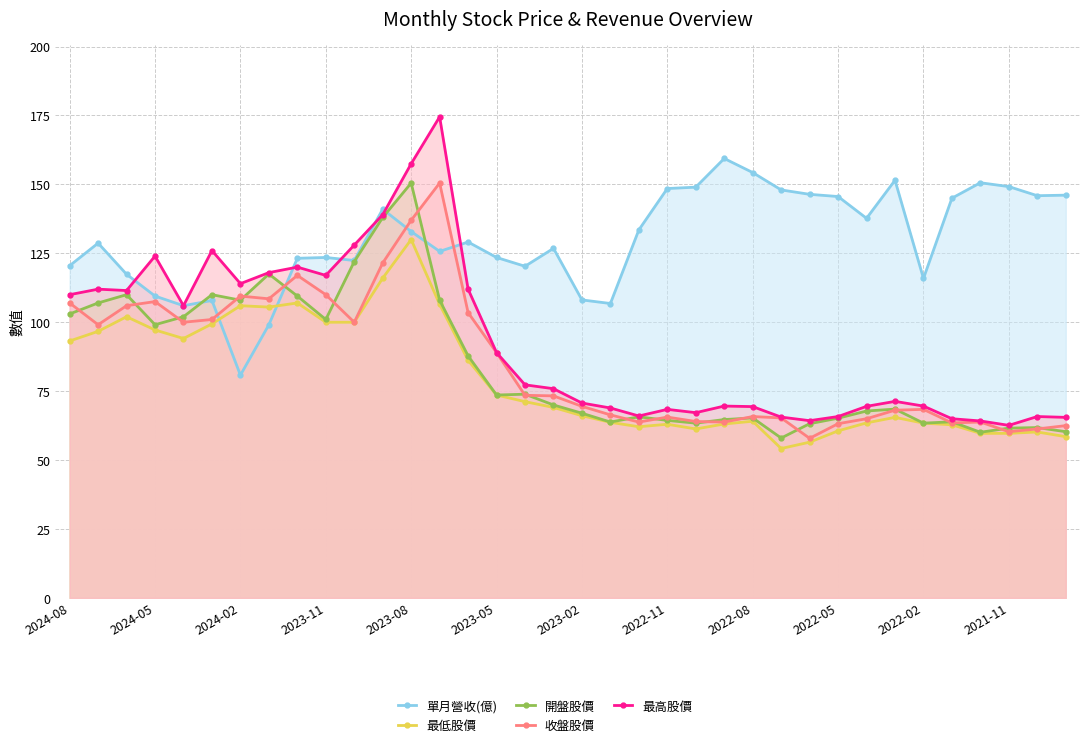

What is the value of the 收盤股價 point at the 8th from the left?

108.5